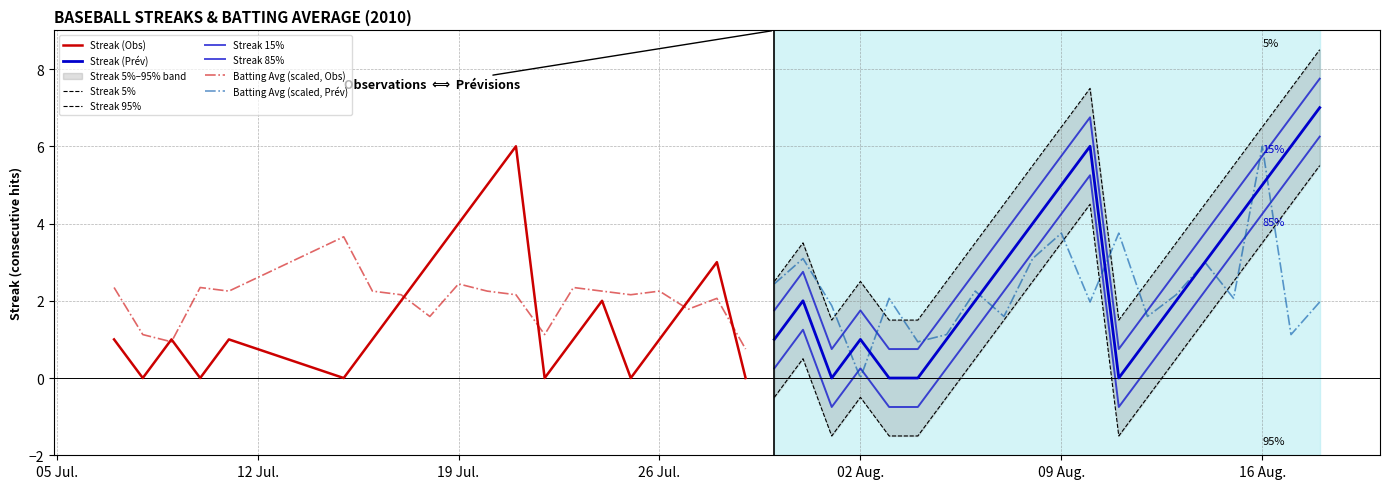

What is the average value of the Batting Average1 series?

0.3